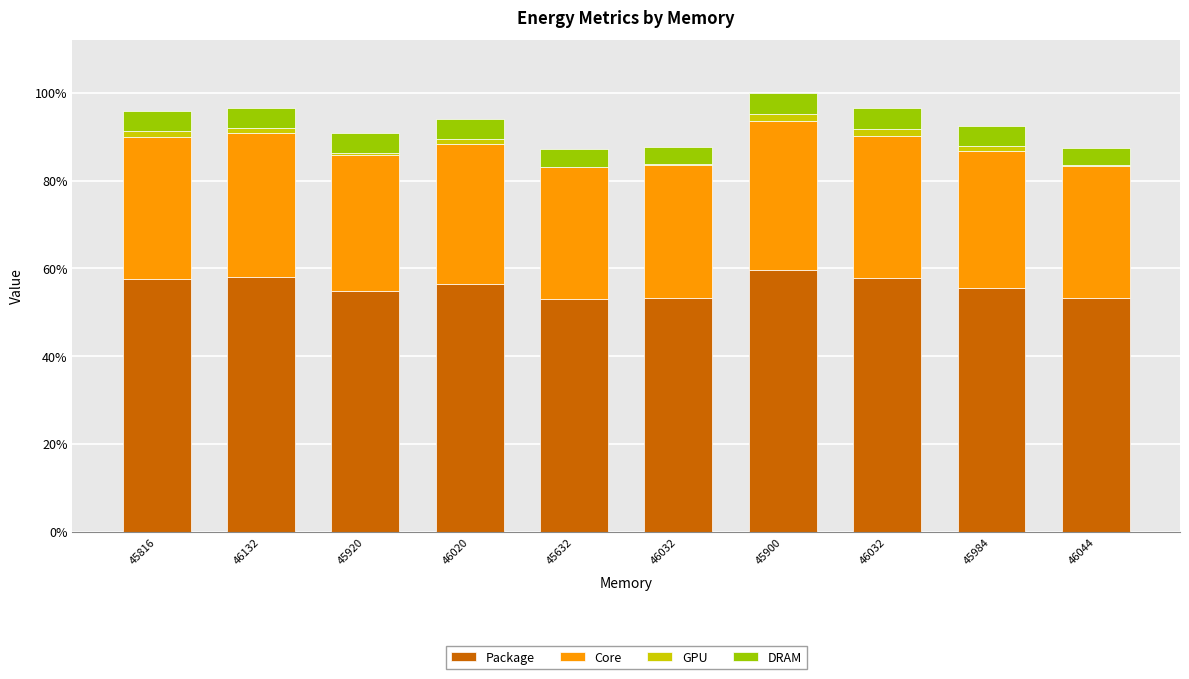

Are the bars horizontal?

No